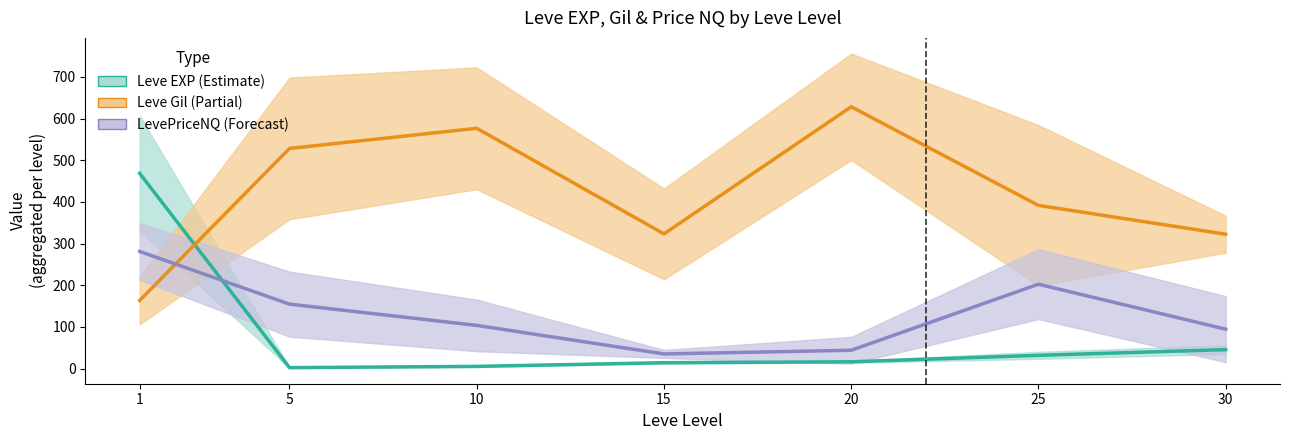

How many values in the LevePriceNQ (Forecast) series are below 103?

3